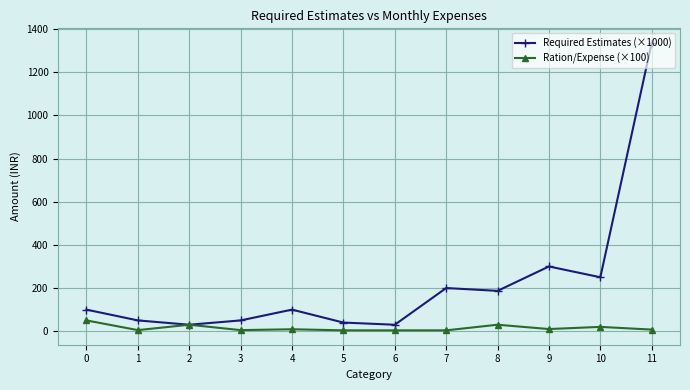

Which series has the largest range (max minus min)?

Required Estimates (×1000)